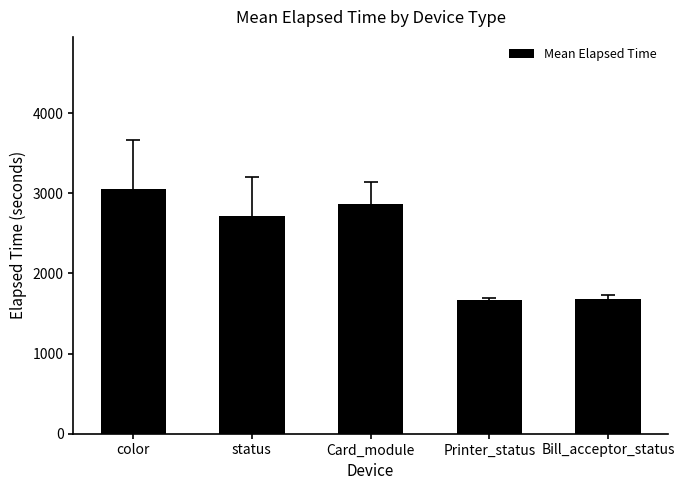

How many data points are less than 2711?

2